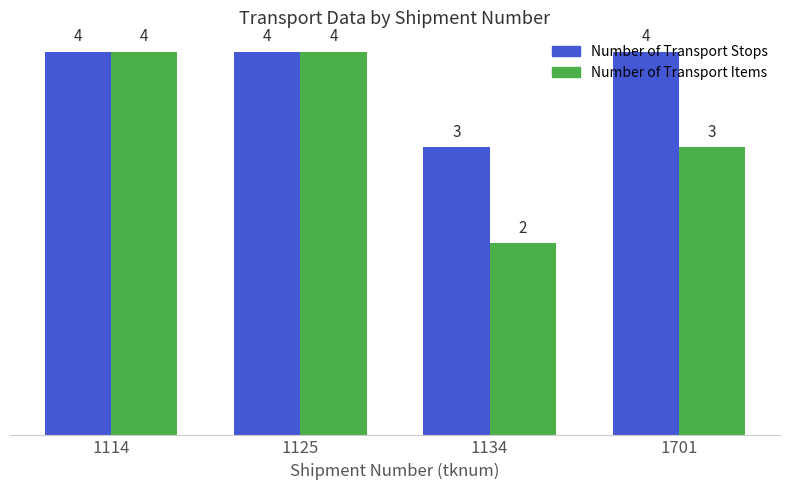

The value of Number of Transport Stops at 1134 is 2. True or false?

False